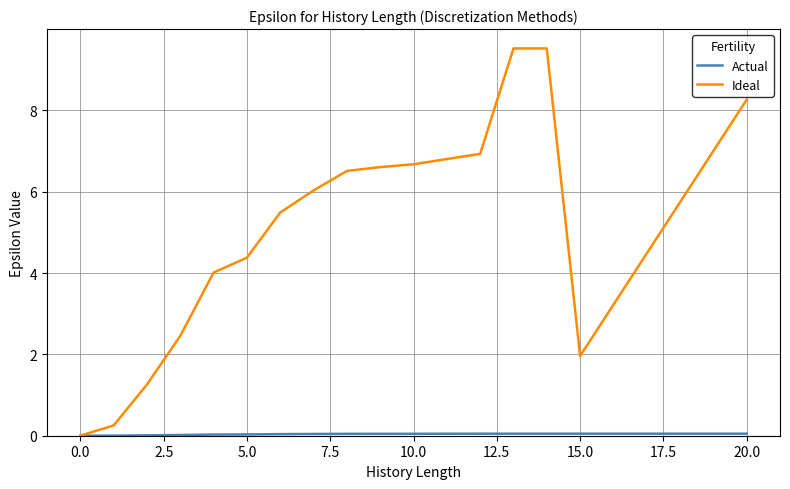

What is the maximum value for Ideal?

9.5